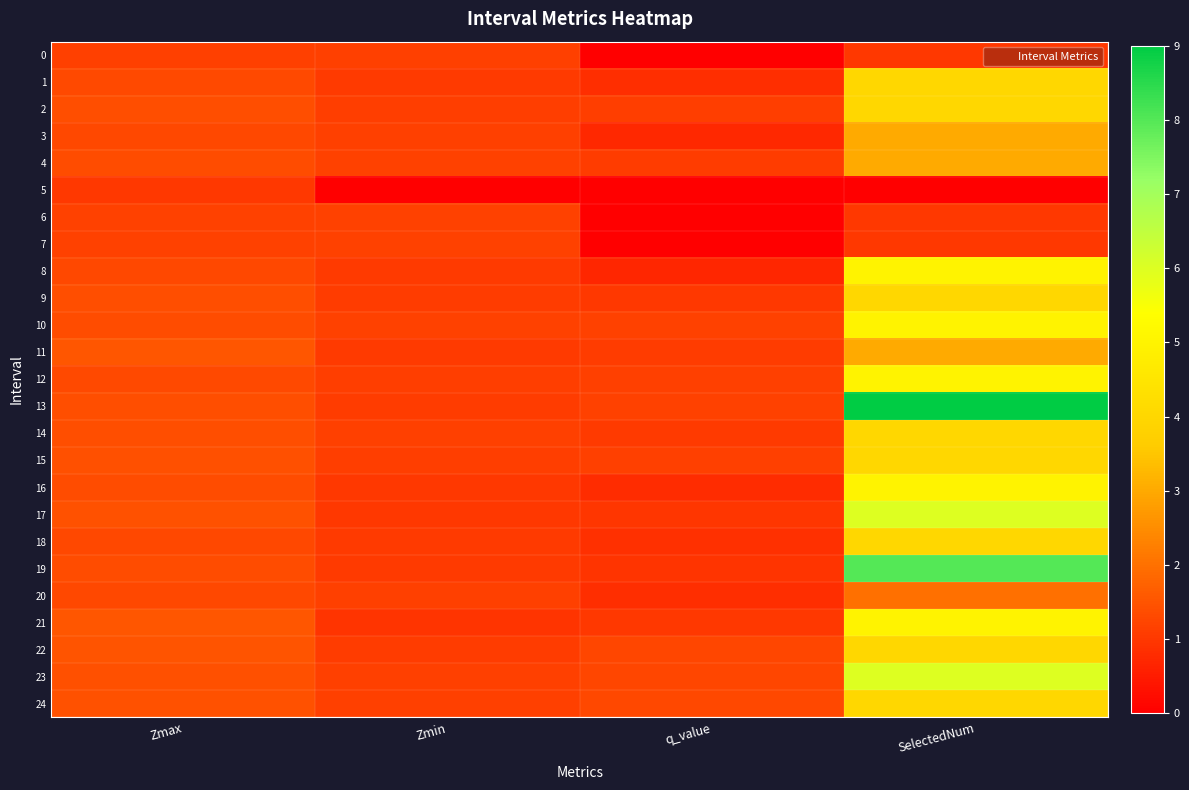

At Zmax, list the series in order from largest to smallest.

11, 21, 22, 24, 17, 23, 15, 14, 13, 2, 9, 4, 19, 16, 10, 1, 12, 3, 8, 18, 20, 7, 6, 0, 5